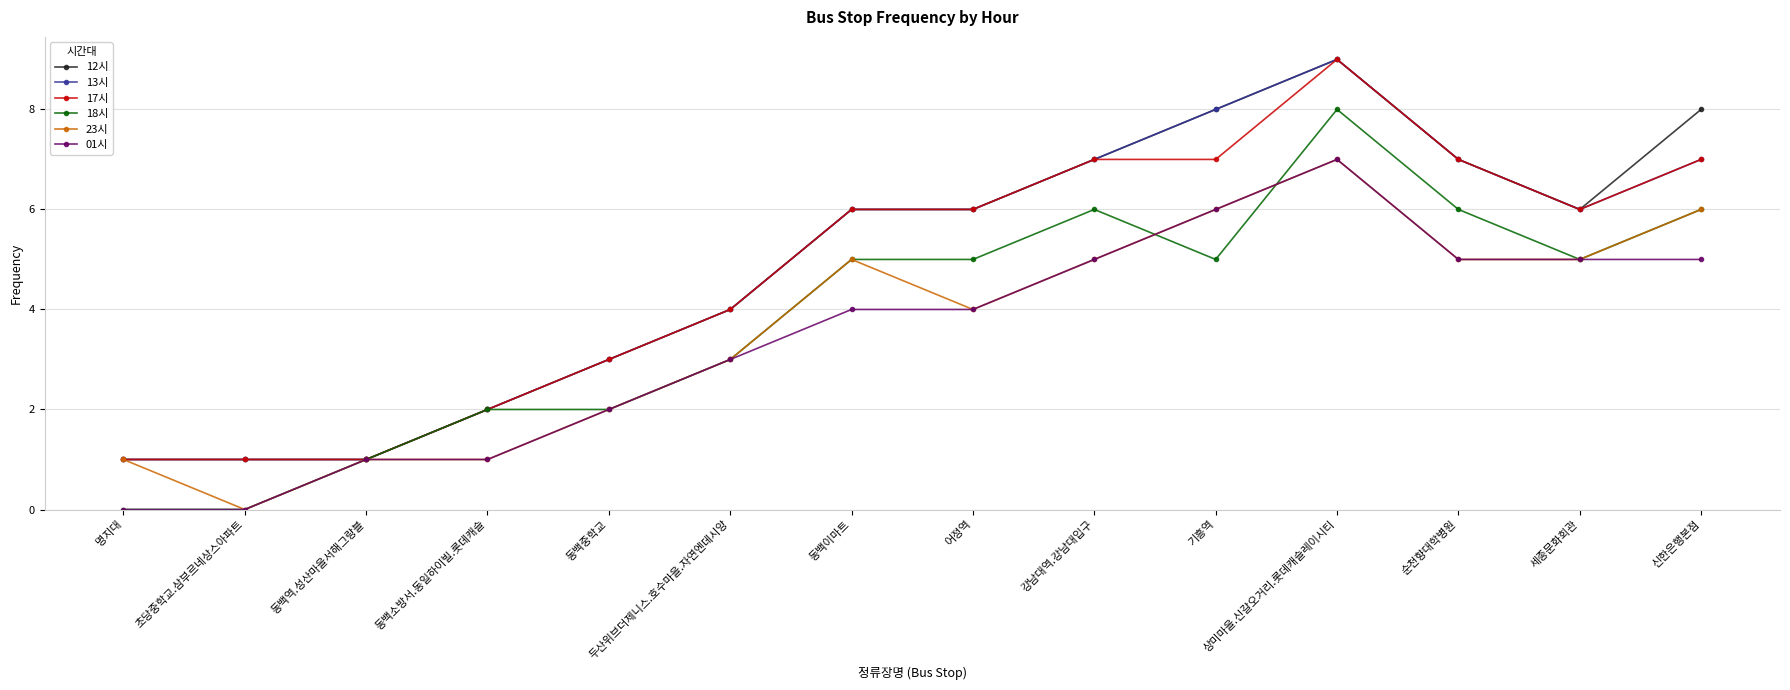

What is the difference between the maximum and minimum values in the 13시 series?

8